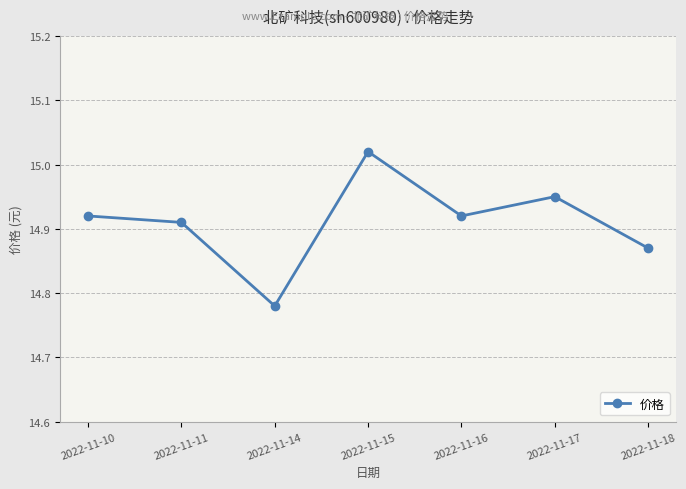

What is the change in value from 2022-11-14 to 2022-11-16?

+0.1